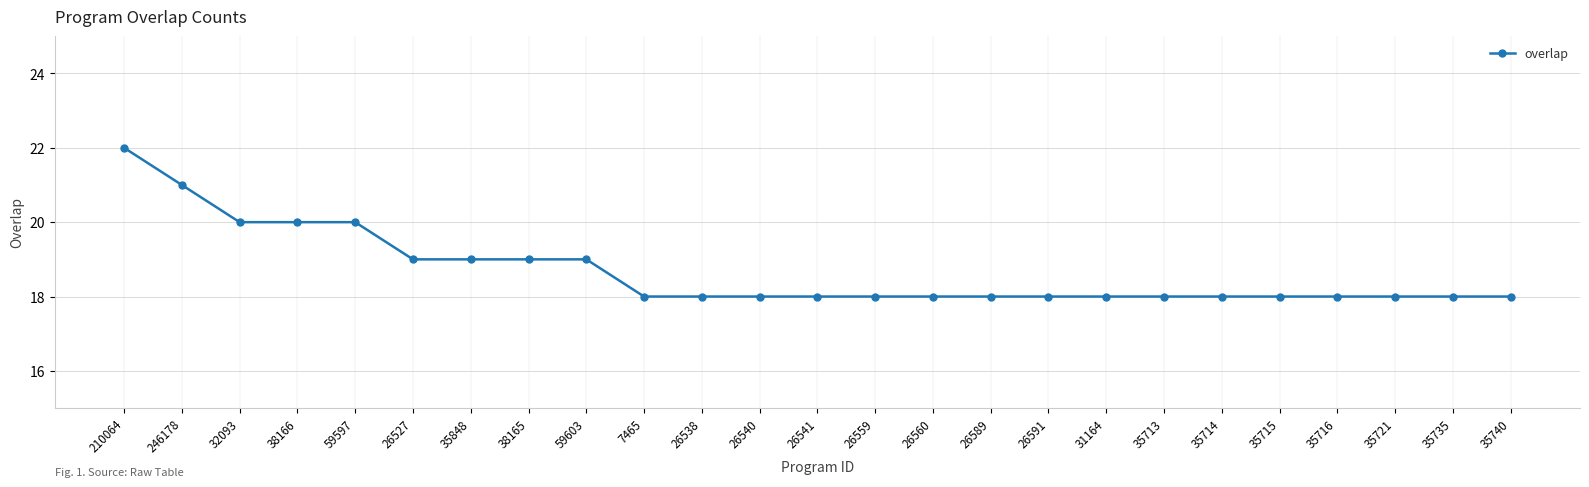

Does the chart have visible grid lines?

Yes